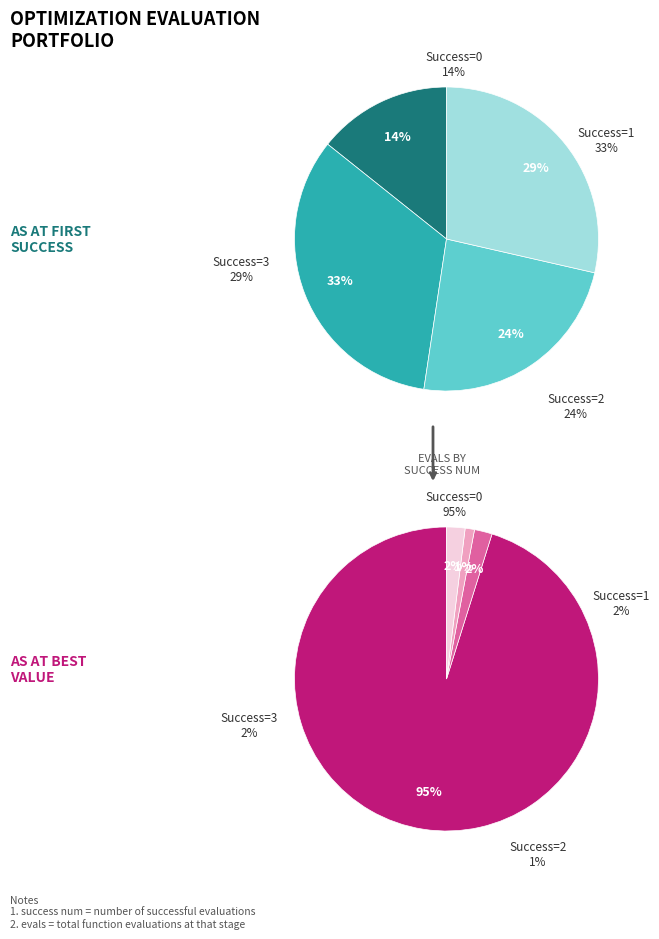

To the nearest percent, what portion does 0 (evals=6) represent?

5%